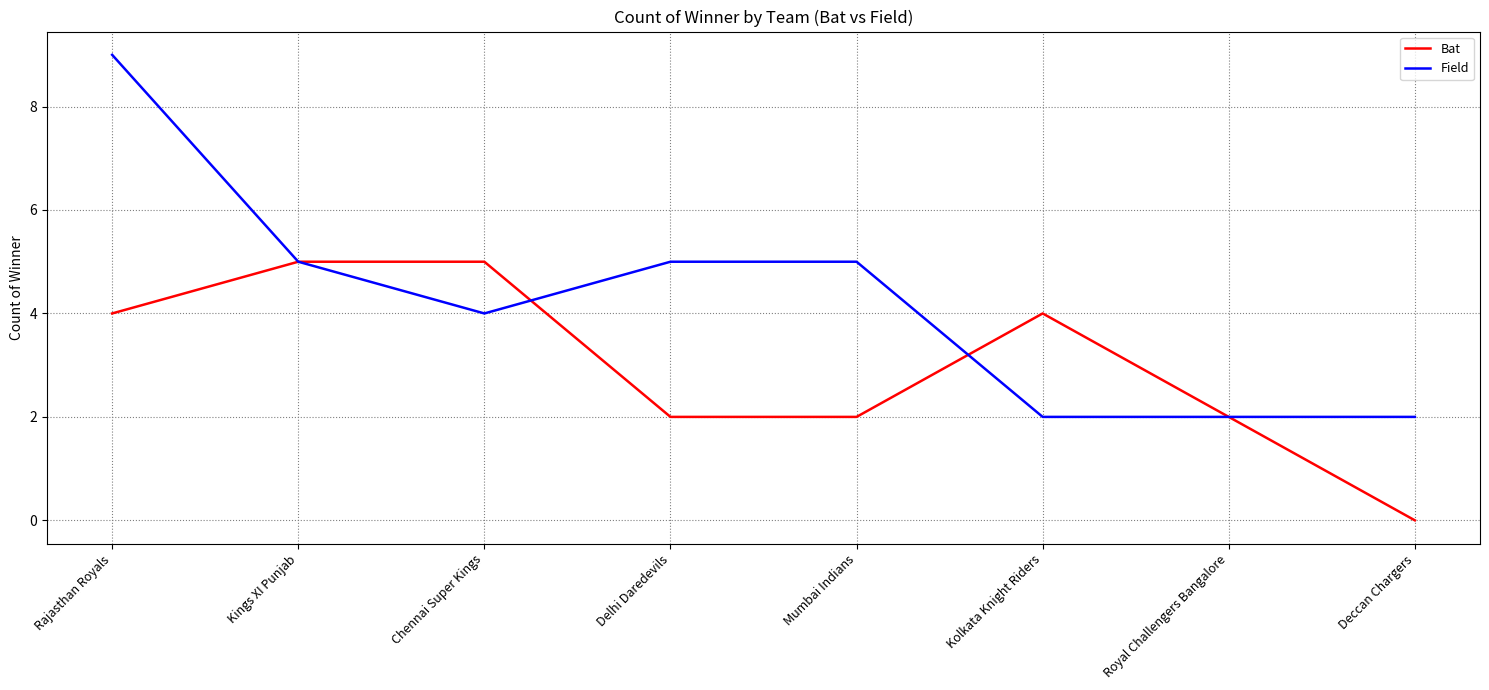

At which label does Bat reach its minimum?

Deccan Chargers